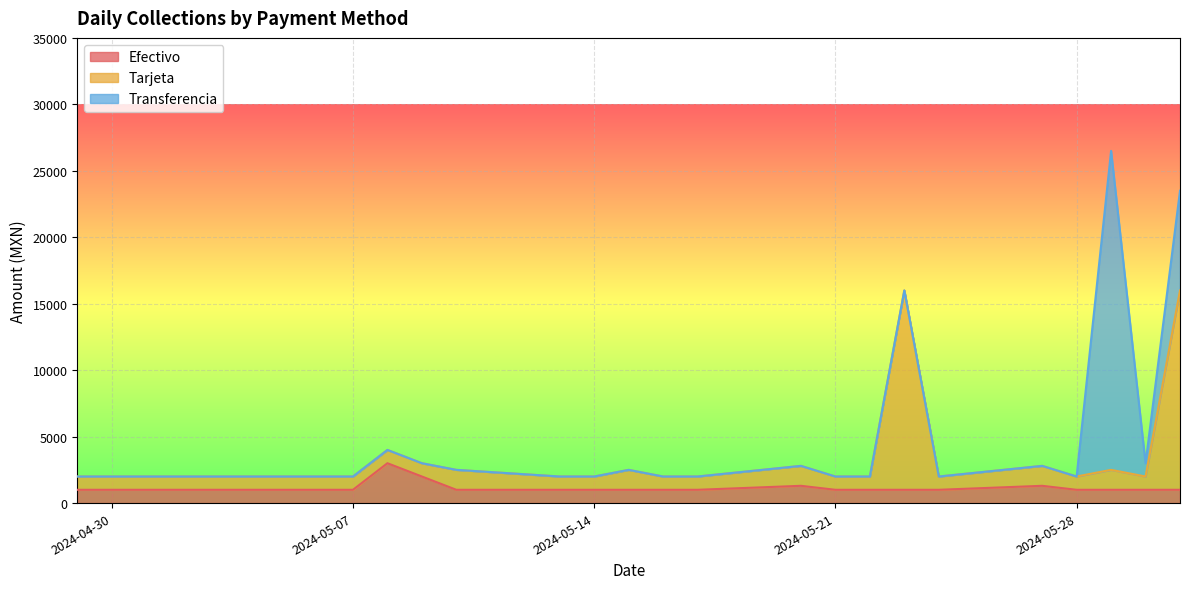

Is it true that Tarjeta equals 391 at 17?

False